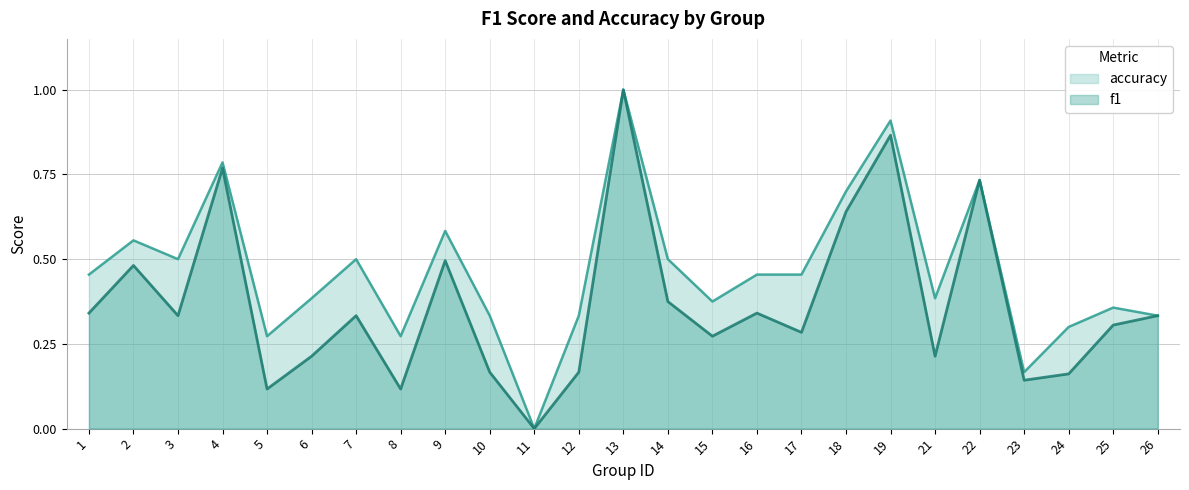

How many values in the accuracy series exceed 0?

24